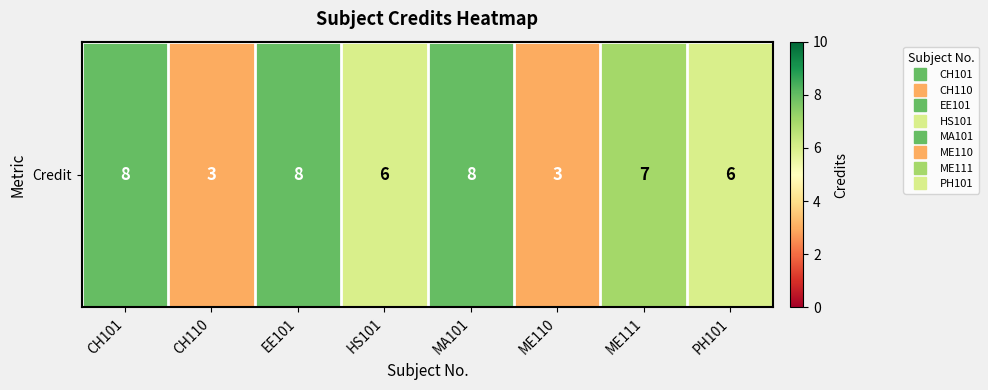

How many values are below 7?

4